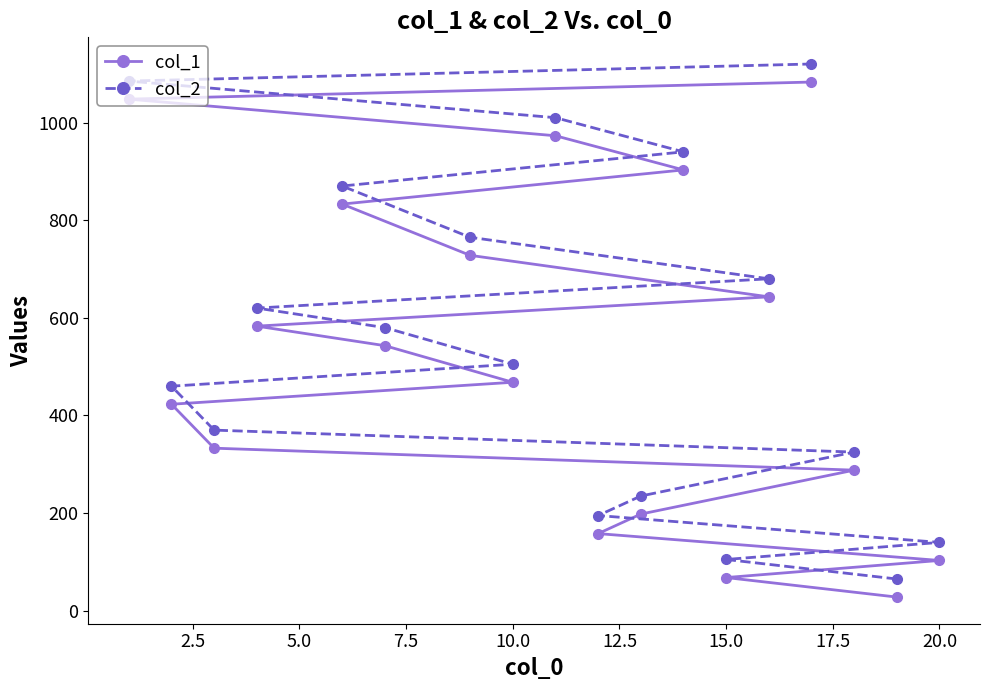

At which label does col_2 reach its peak?

17